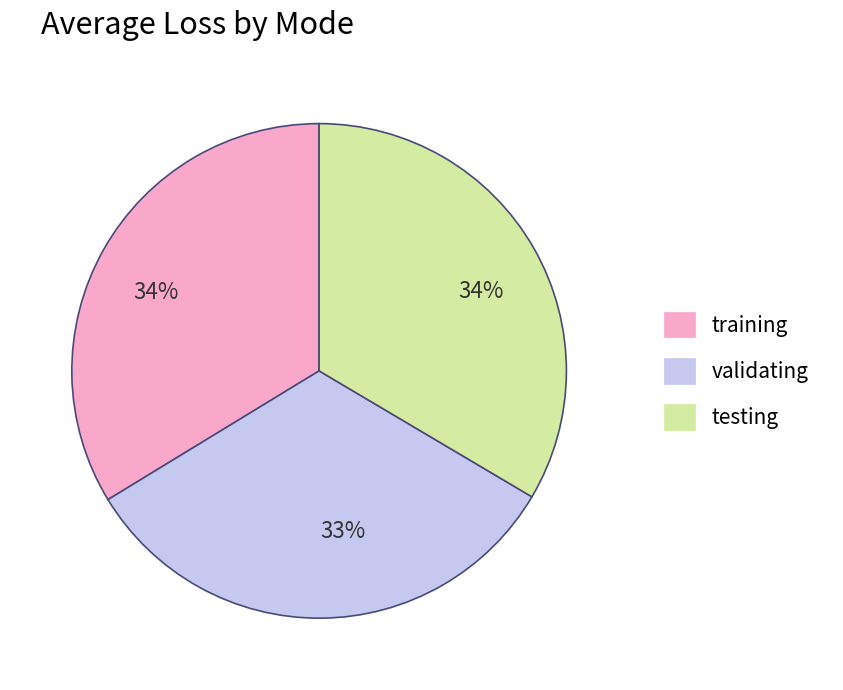

Is there any slice that represents more than half of the pie?

No